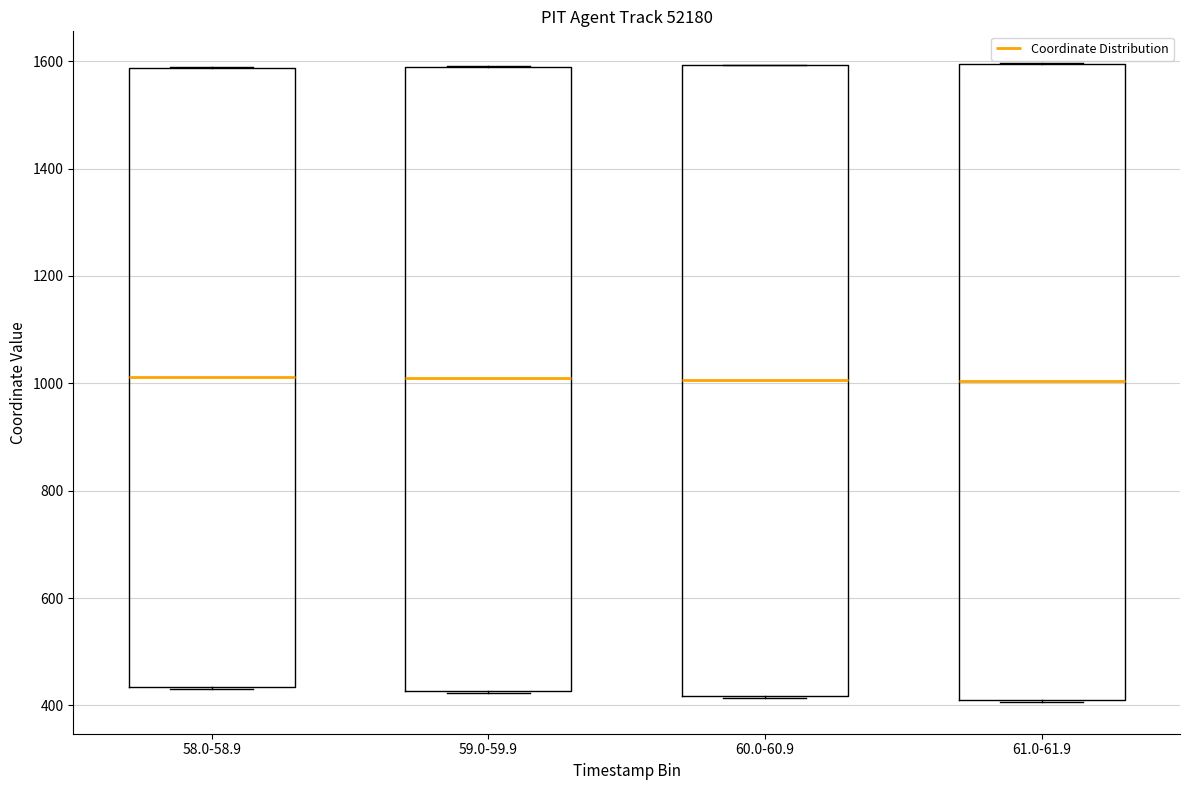

Reading left to right, transcribe this box plot: for each box, give where its median line is, the range the box spans, and where its two whiskers end, as read against the y-axis. The values are not printed on the chart, so give them approximately, as read against the axis.

58.0-58.9: median 1020, box 440 to 1580, whiskers 440 to 1580
59.0-59.9: median 1000, box 420 to 1580, whiskers 420 to 1600
60.0-60.9: median 1000, box 420 to 1600, whiskers 420 to 1600
61.0-61.9: median 1000, box 420 to 1600, whiskers 400 to 1600